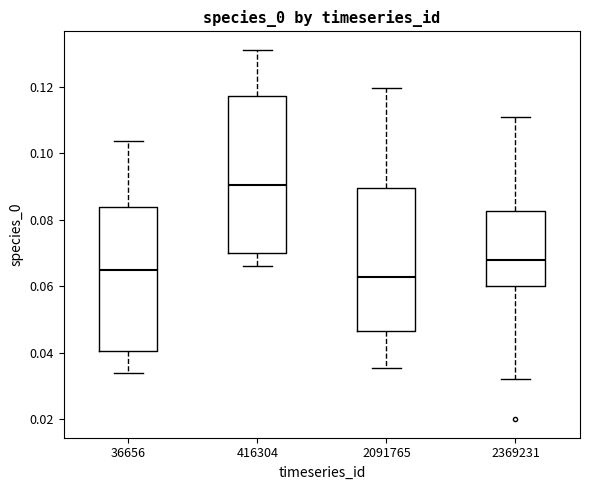

Reading left to right, read every box against the y-axis: the position of its median line, the range the box covers, and the ends of its whiskers. The values are not printed on the chart, so give them approximately, as read against the axis.

36656: median 0.064, box 0.040 to 0.084, whiskers 0.034 to 0.104
416304: median 0.090, box 0.070 to 0.118, whiskers 0.066 to 0.132
2091765: median 0.062, box 0.046 to 0.090, whiskers 0.036 to 0.120
2369231: median 0.068, box 0.060 to 0.082, whiskers 0.032 to 0.110